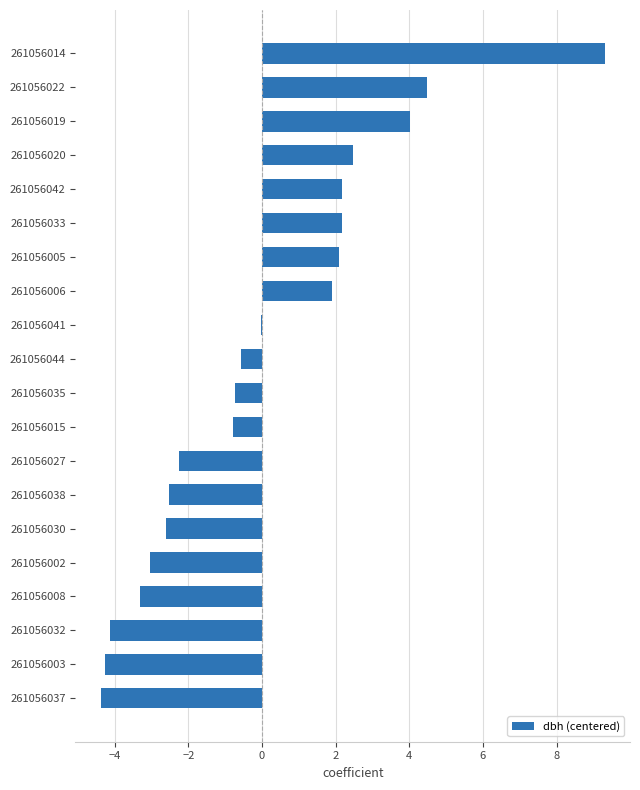

At which category does the chart reach its peak across all series?

261056014